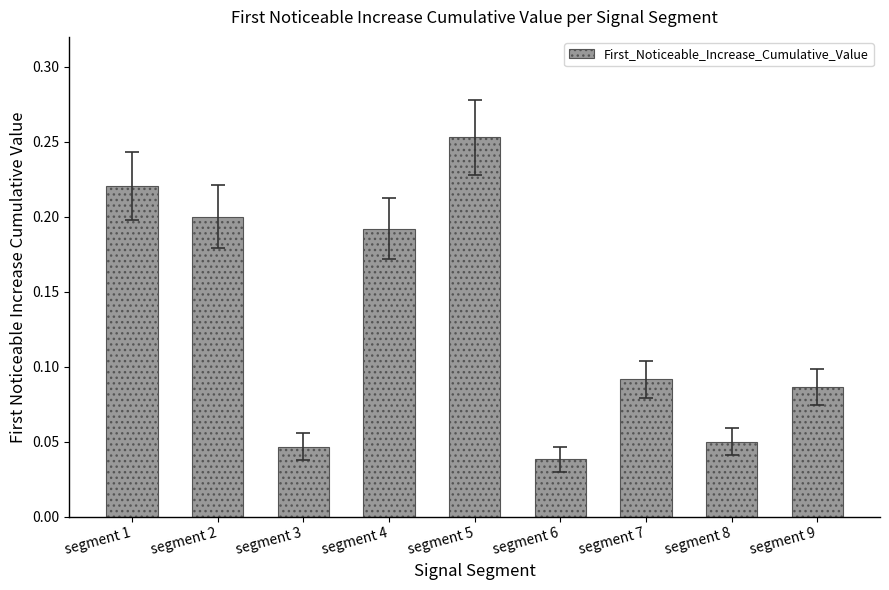

At which label is the value closest to 0?

segment 6